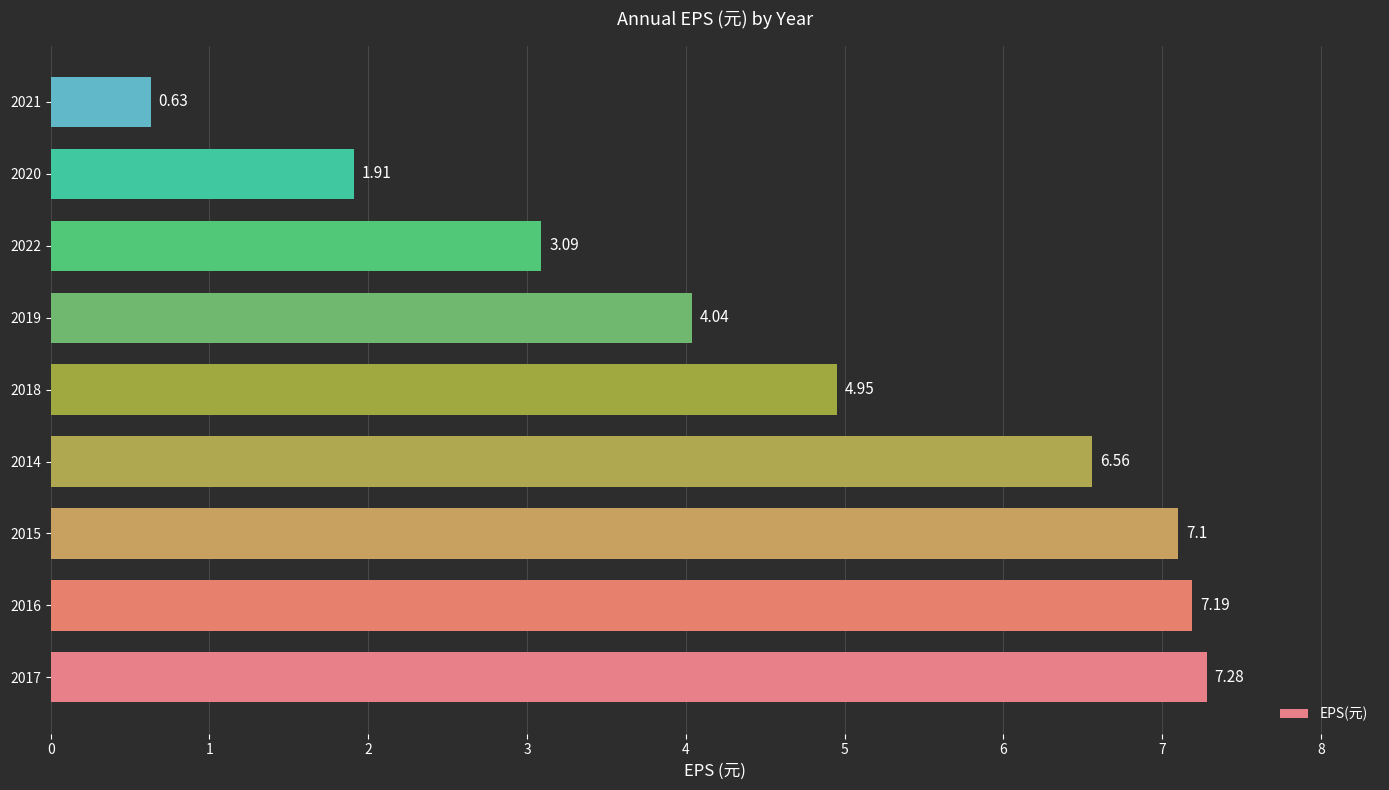

What is the sum of the values at 2015 and 2018?

12.1